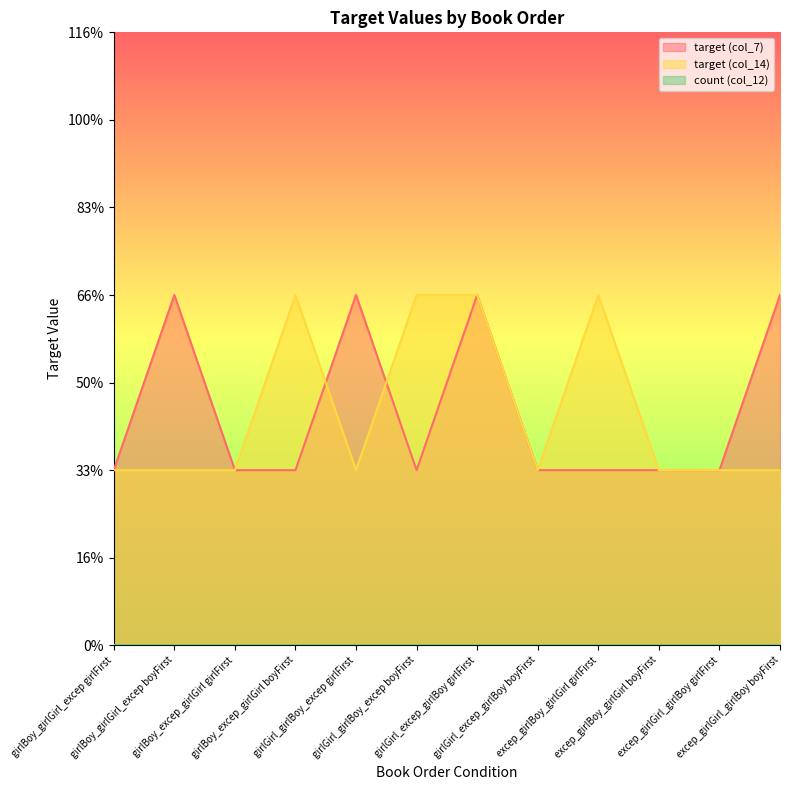

At girlBoy_girlGirl_excep boyFirst, list the series in order from smallest to largest.

target (col_14), target (col_7)